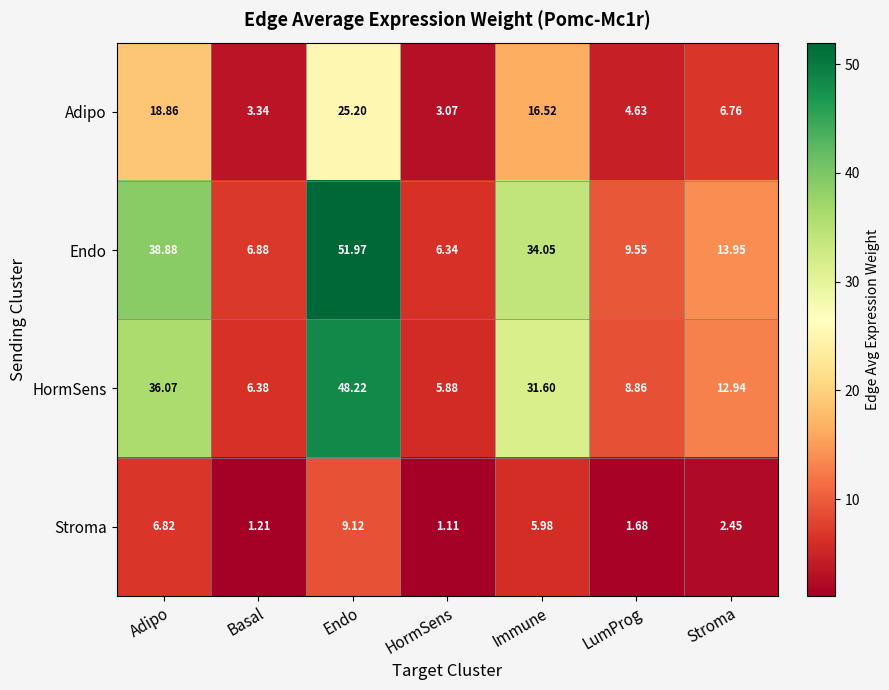

Which label corresponds to the largest value in the chart?

Endo